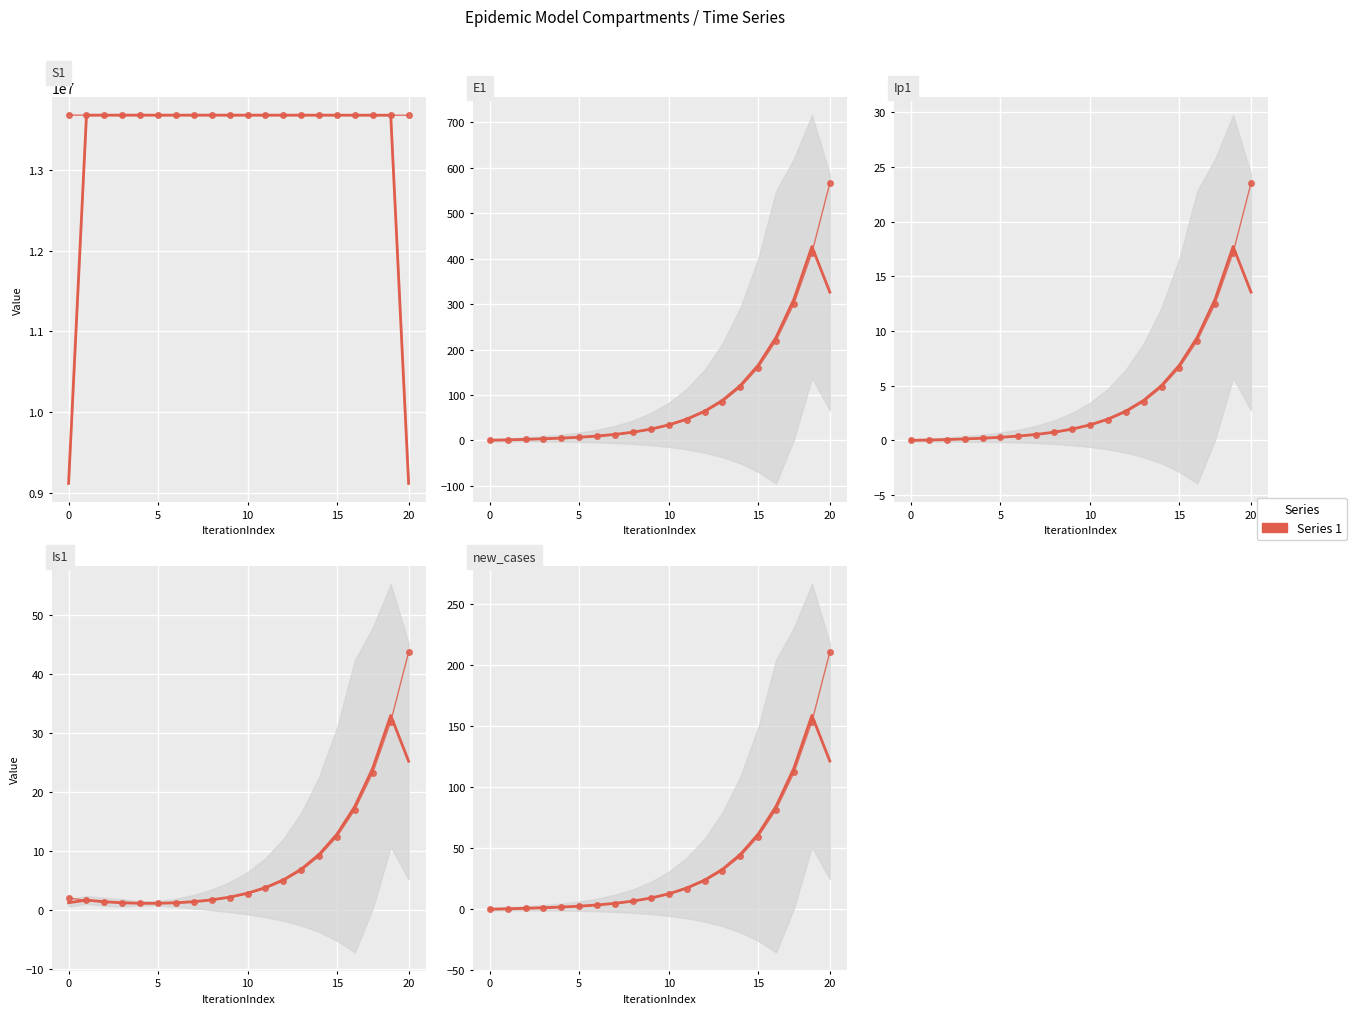

True or false: Is1 has a value of 4.3 at 13.

False